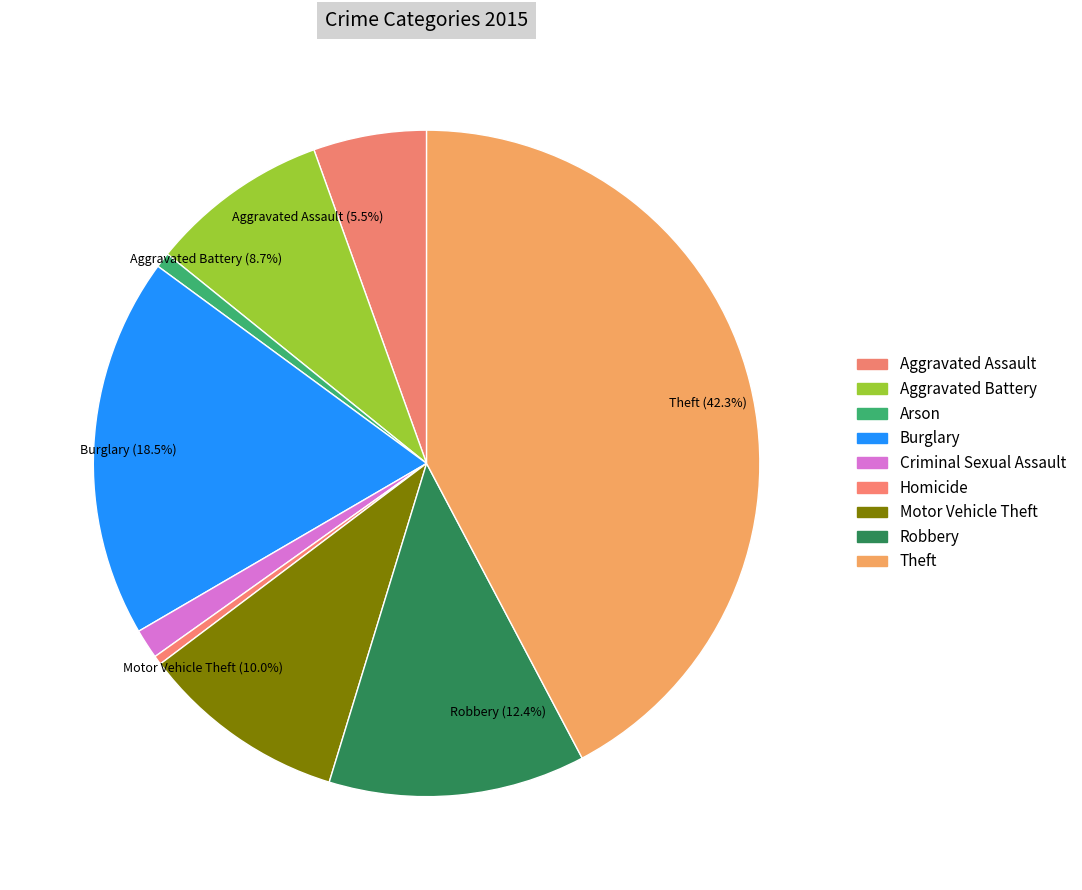

To the nearest percent, what is the average slice percentage?

11%